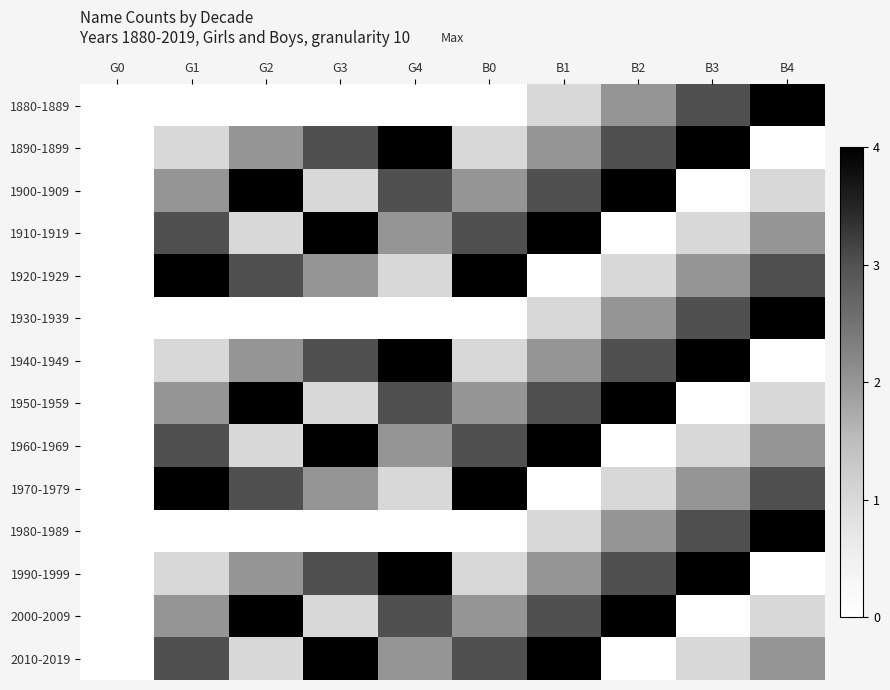

What is the total value across all series at B2?

29